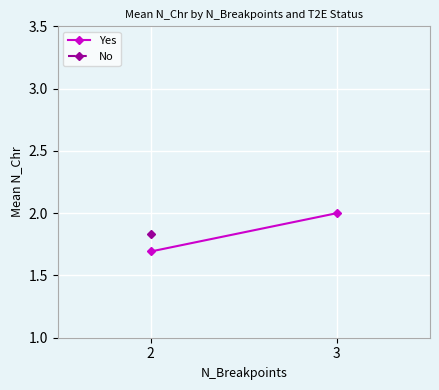

What is the smallest value displayed?

1.7